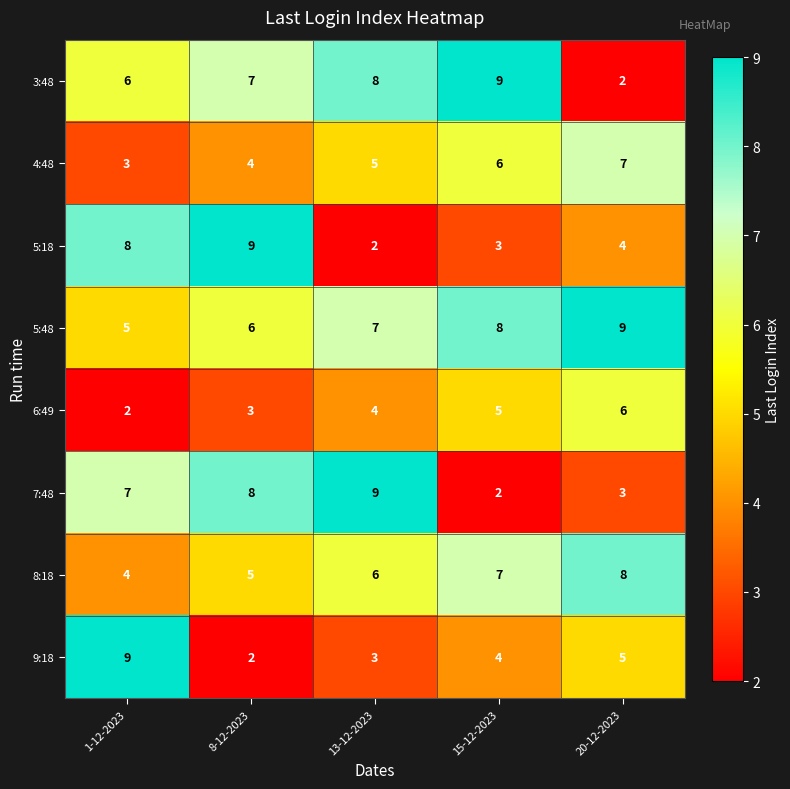

What is the difference between the maximum and second lowest values in the 5:48 series?

3